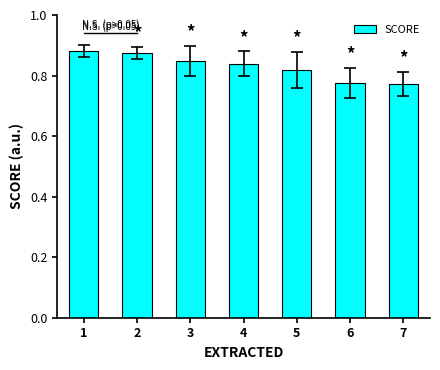

How many values are between 0 and 1?

7